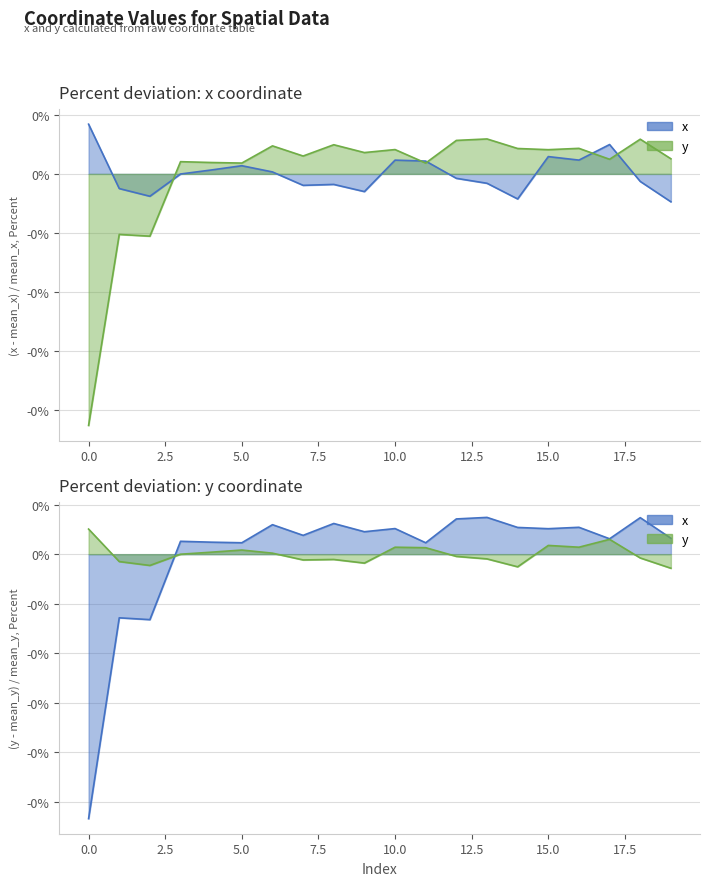

At how many categories does at least one series exceed 0?

18